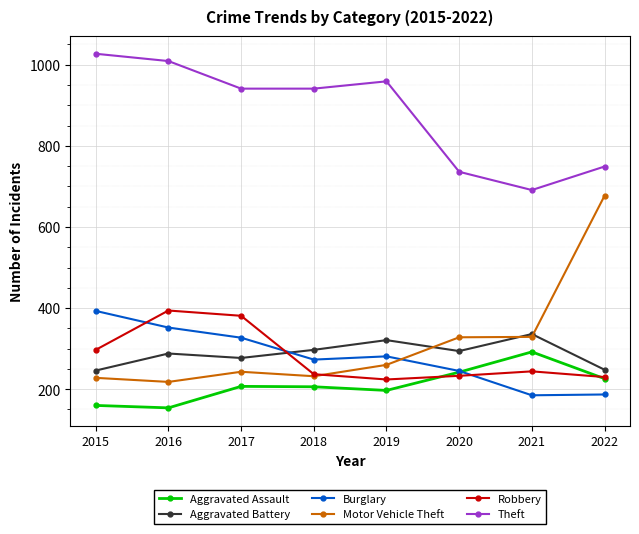

Which category has the highest value across all series?

2015